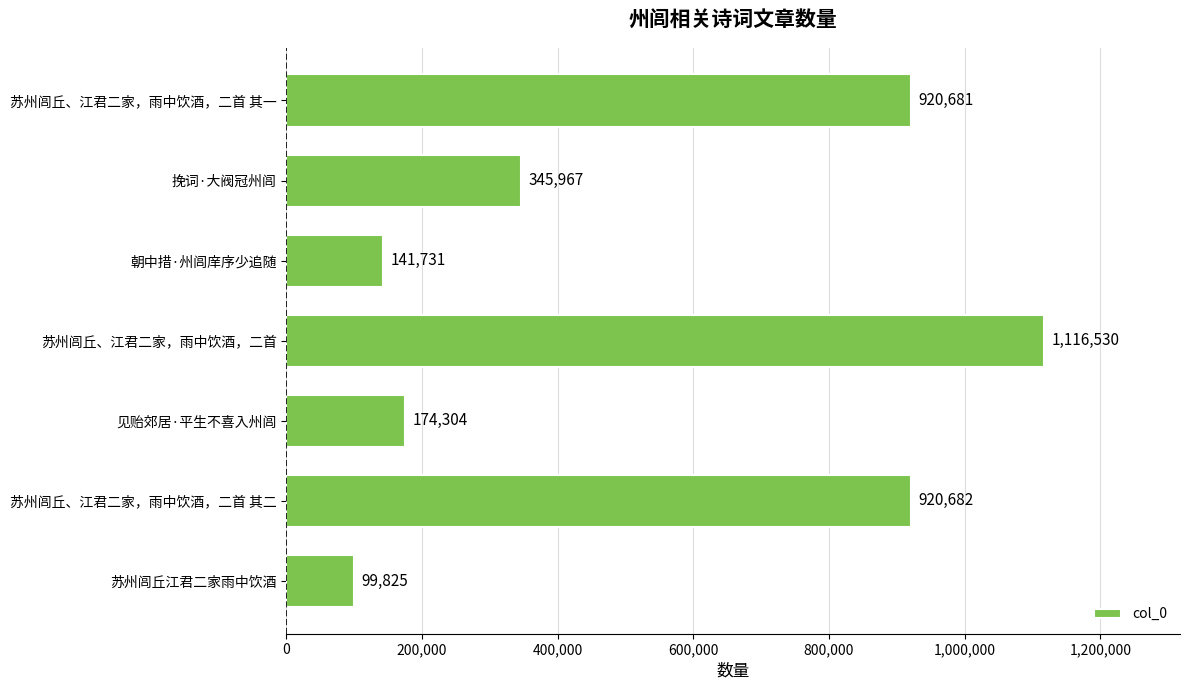

Where is the data nearest to the value 608177?

挽词·大阀冠州闾